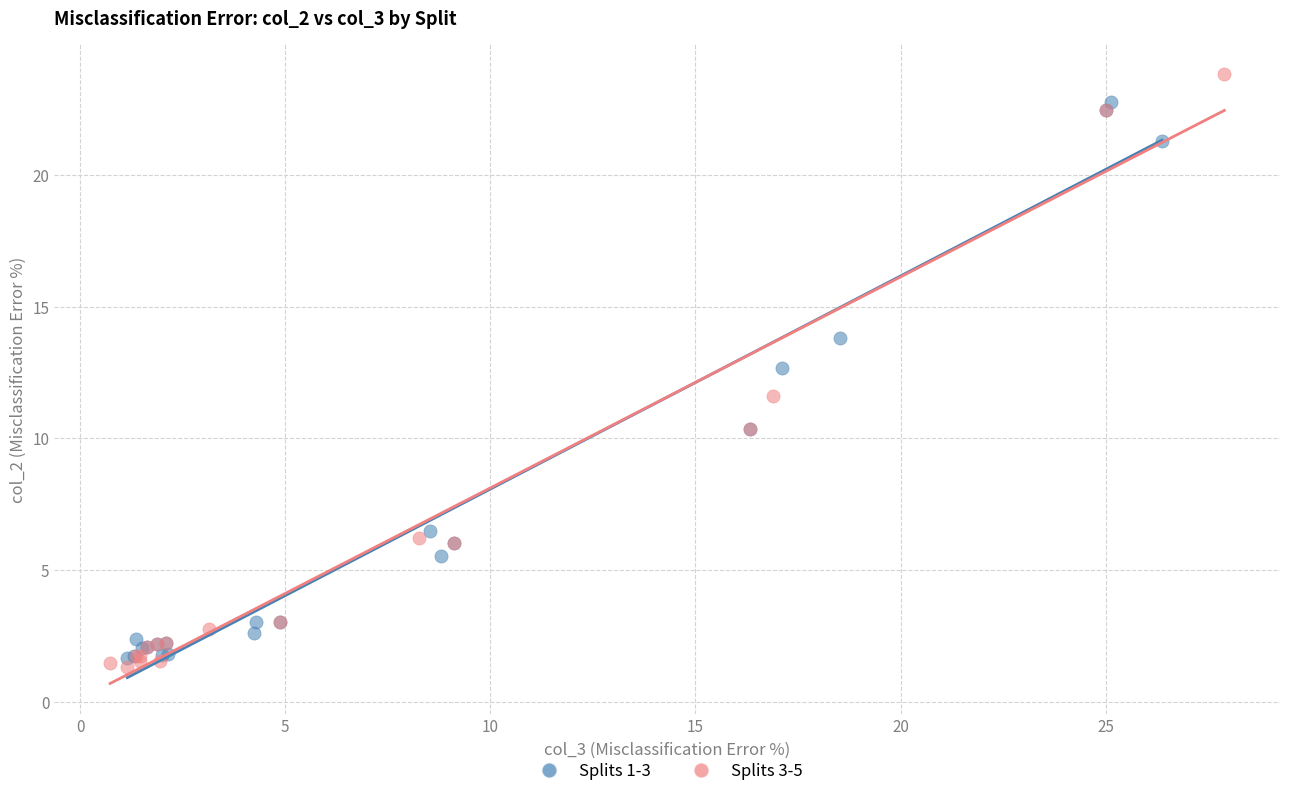

Which series has the widest spread of Y values?

Splits 3-5